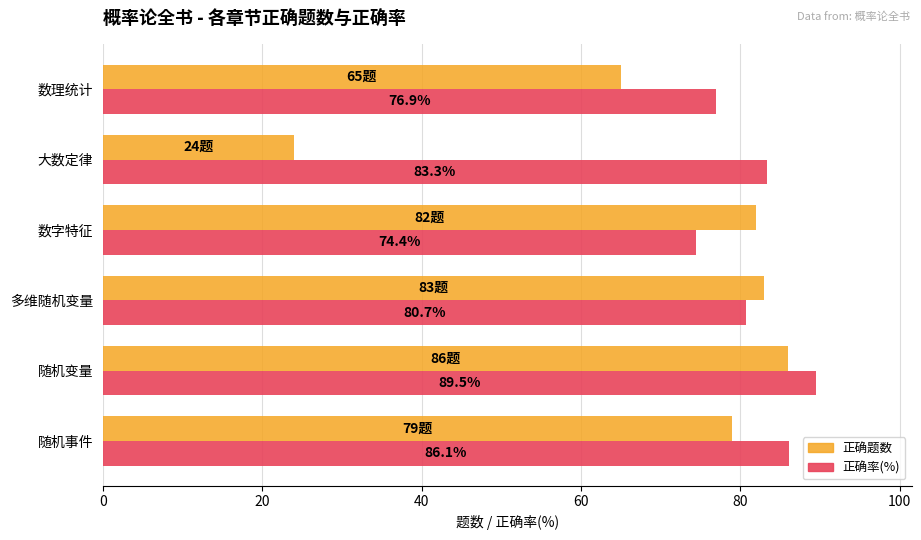

What is the difference between the second highest and minimum values in the 正确率(%) series?

11.7